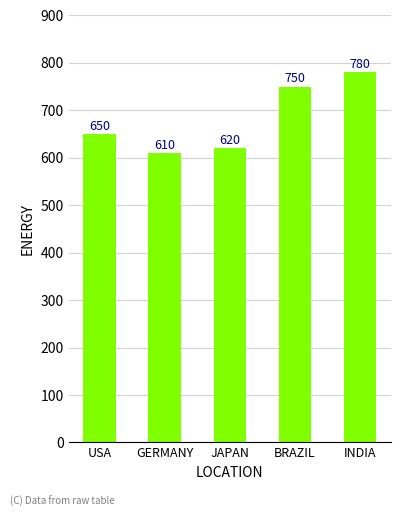

What is the difference between the second highest and minimum values?

140